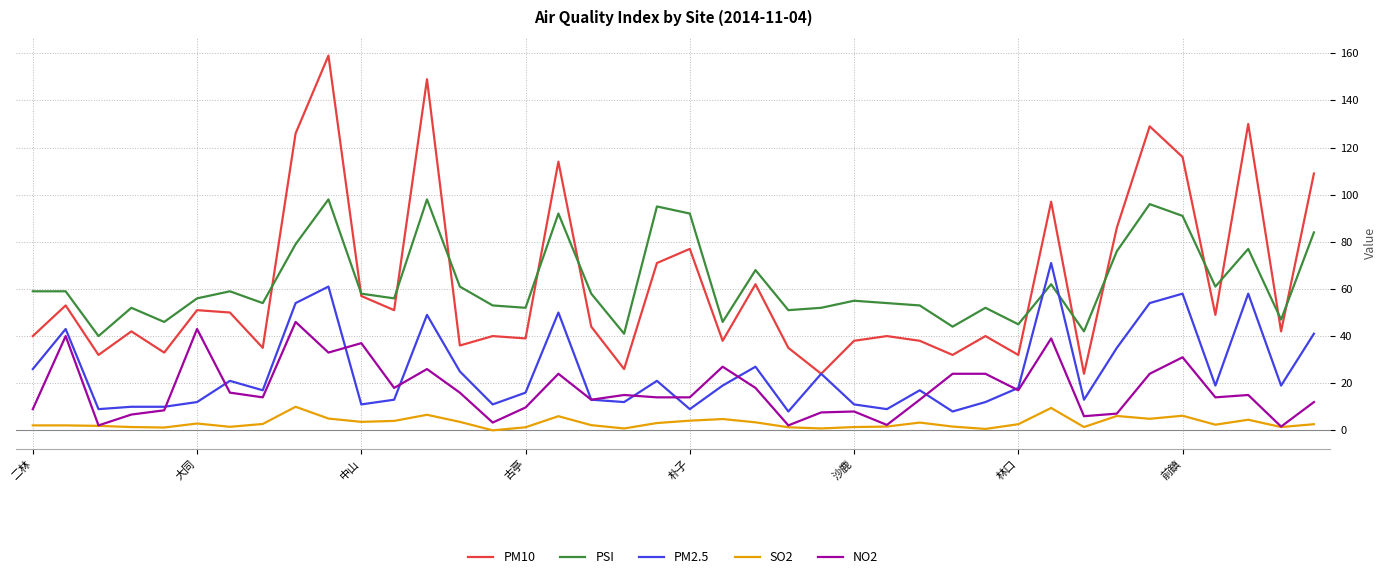

True or false: PSI and NO2 cross at least once.

False